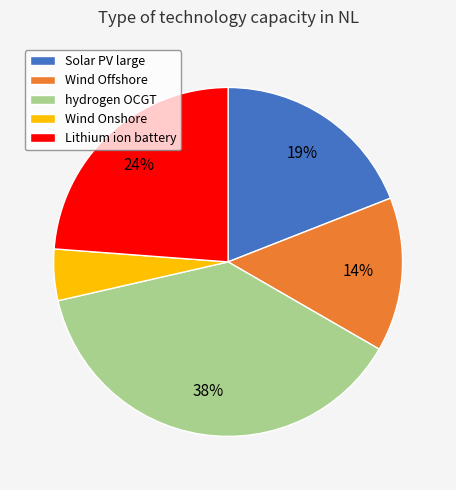

Is there any slice that represents more than half of the pie?

No